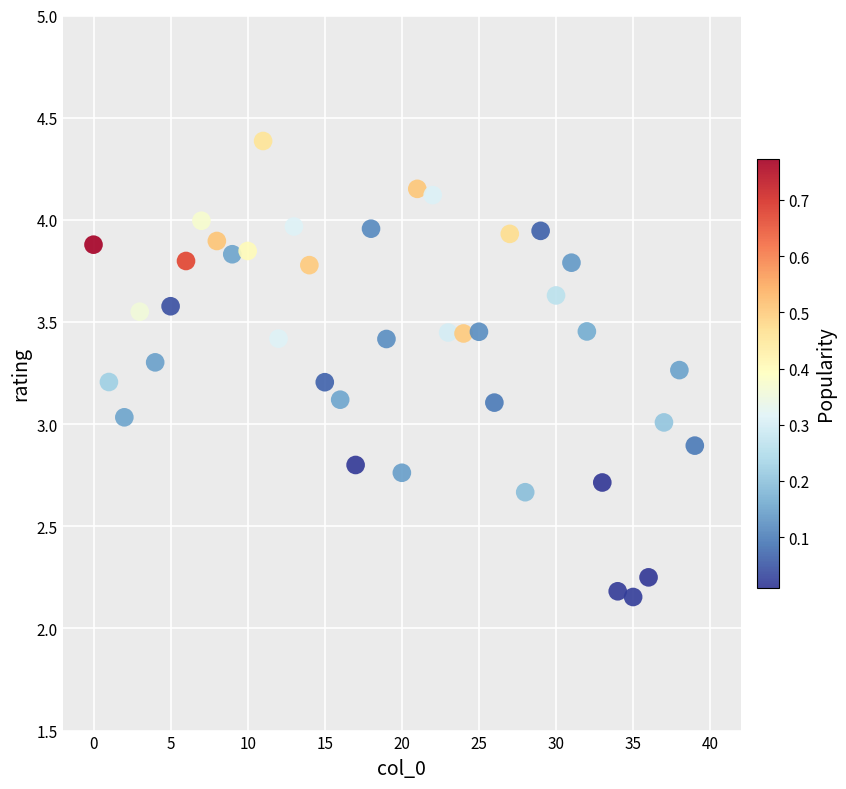

How many points are shown in the scatter plot?

40